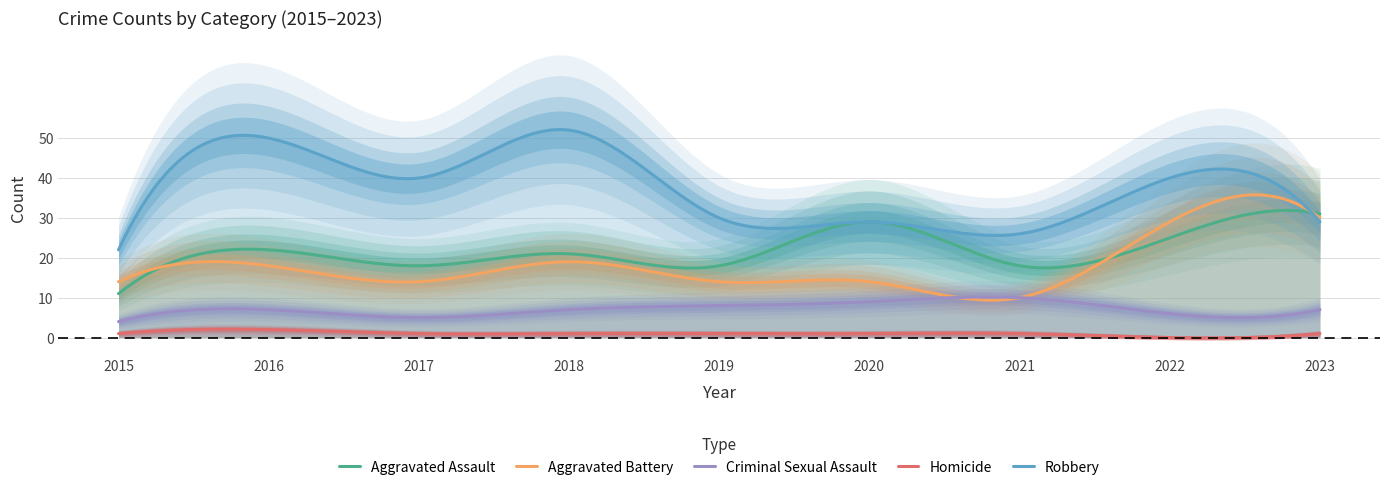

The value of Aggravated Battery at 2017 is 14. True or false?

True